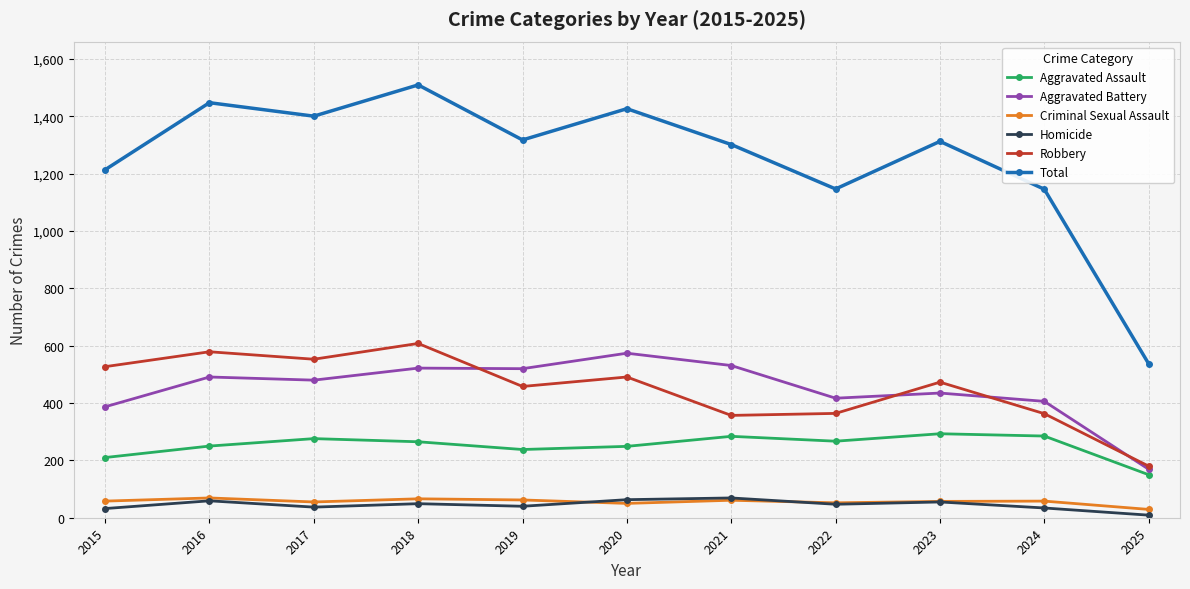

Which series changed the most between 2023 and 2024?

Total